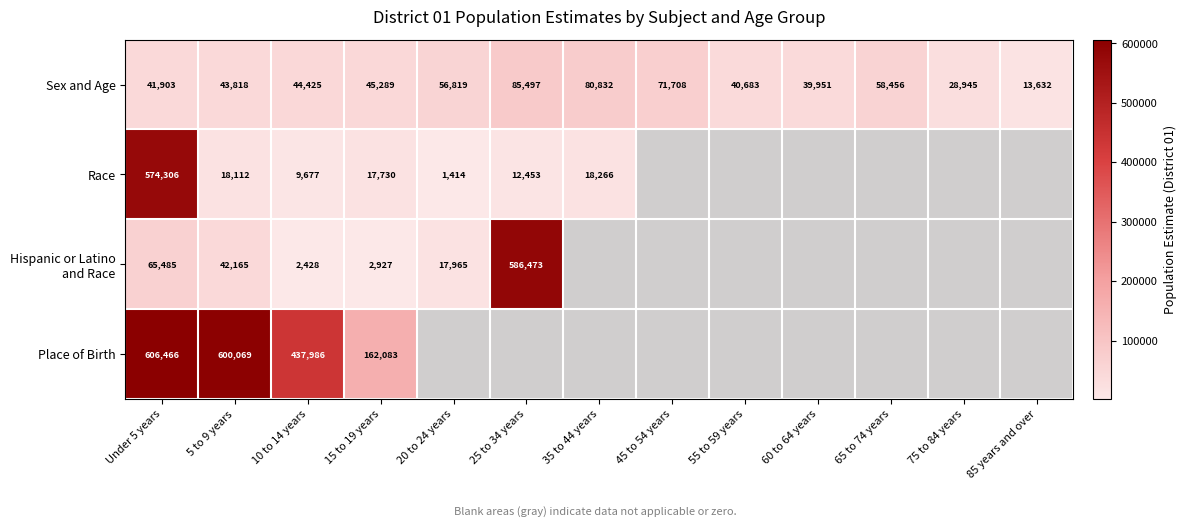

Count the number of categories in the chart.

13